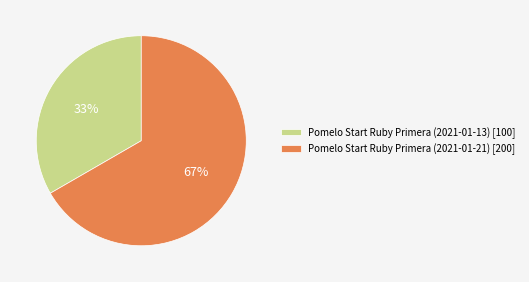

Rank the categories by value from lowest to highest.

Pomelo Start Ruby Primera (2021-01-13), Pomelo Start Ruby Primera (2021-01-21)